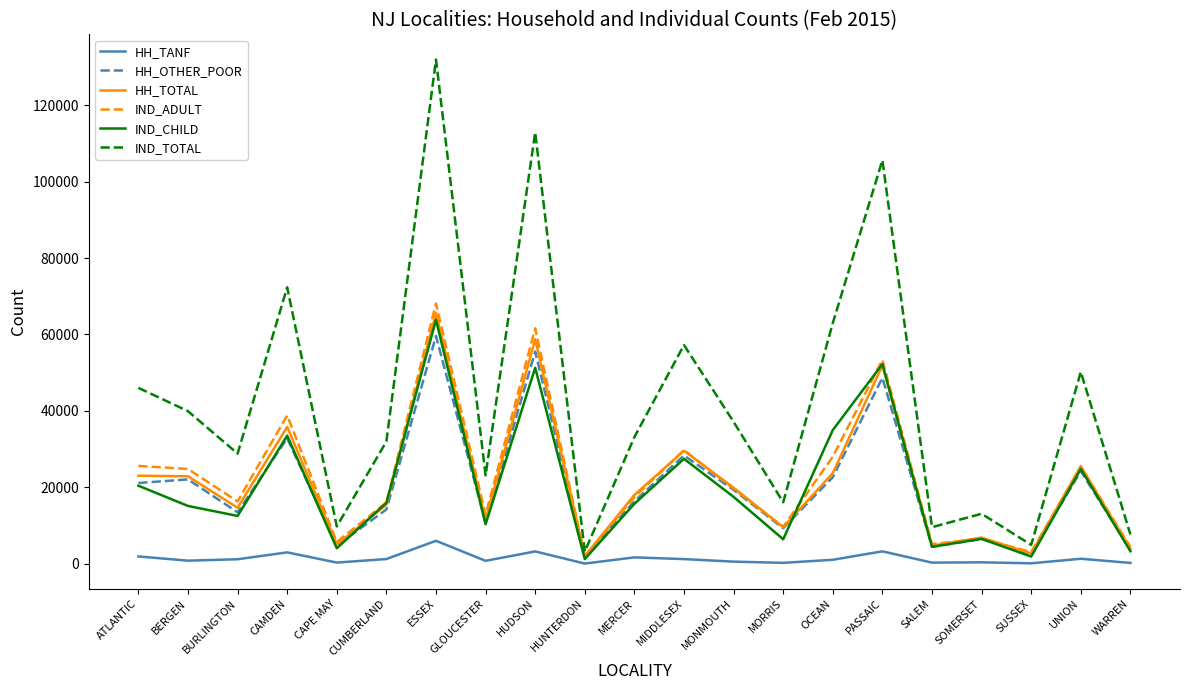

How many categories are shown in the chart?

21